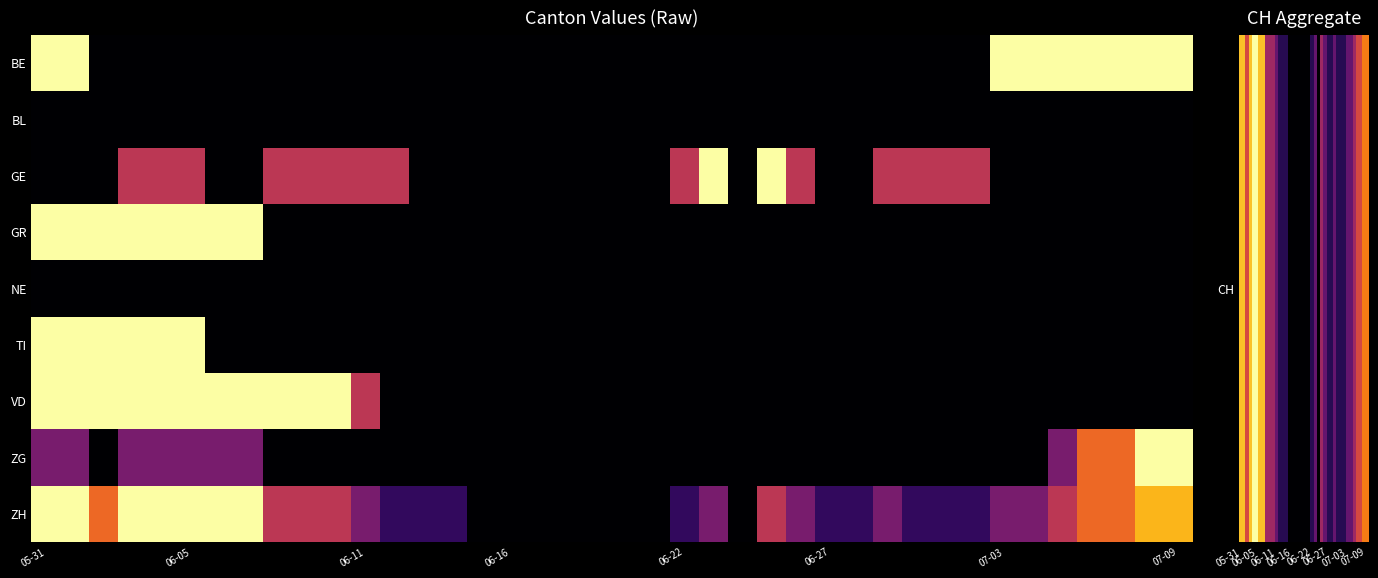

Count the number of data series in this chart.

9